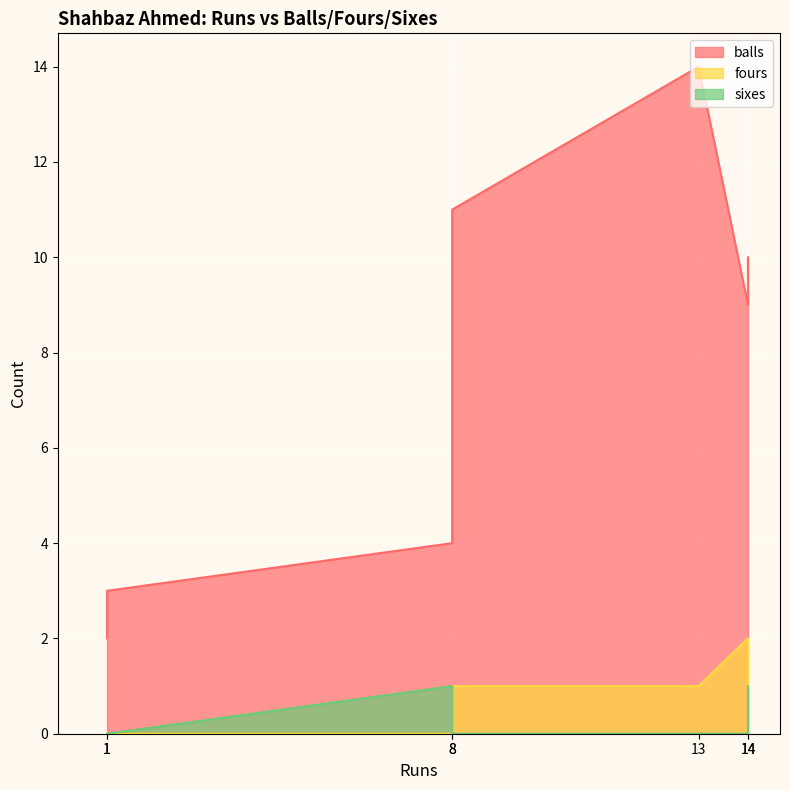

What is the difference between the maximum and minimum values in the sixes series?

1